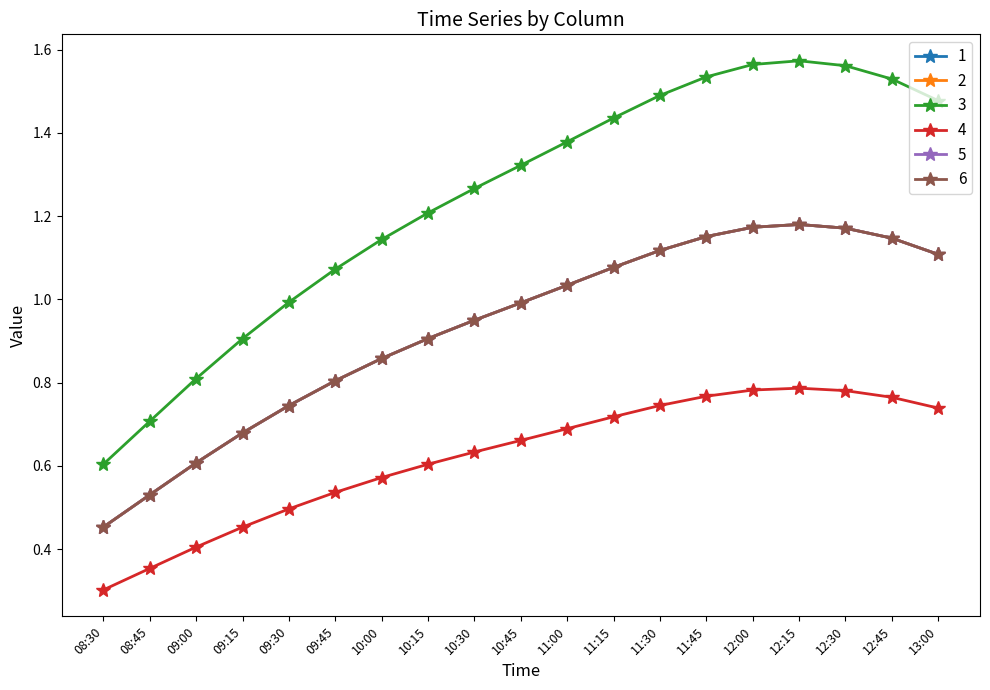

Does the chart display data point markers on the line(s)?

Yes